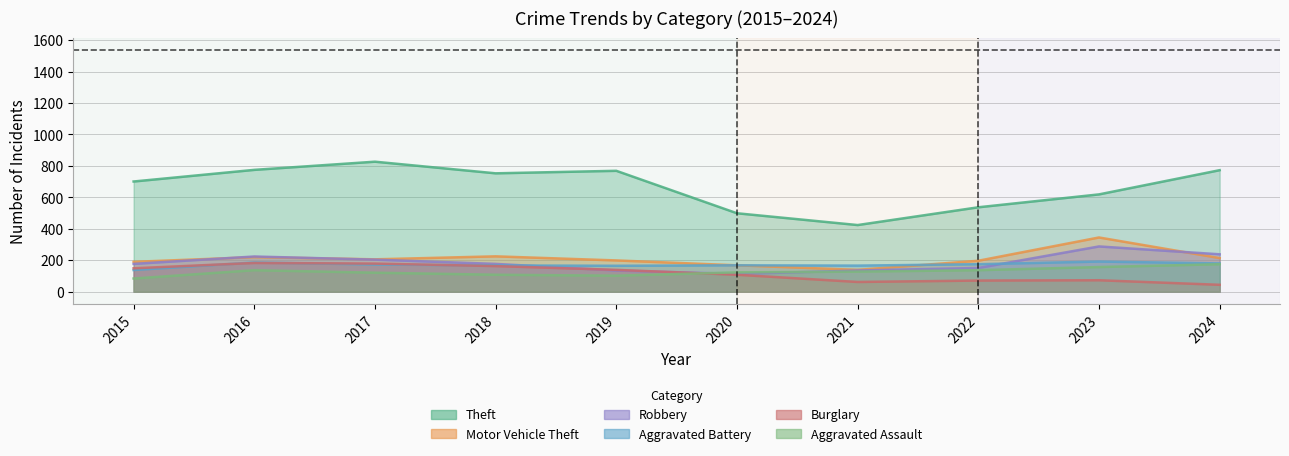

Which series has the widest spread of values?

Theft